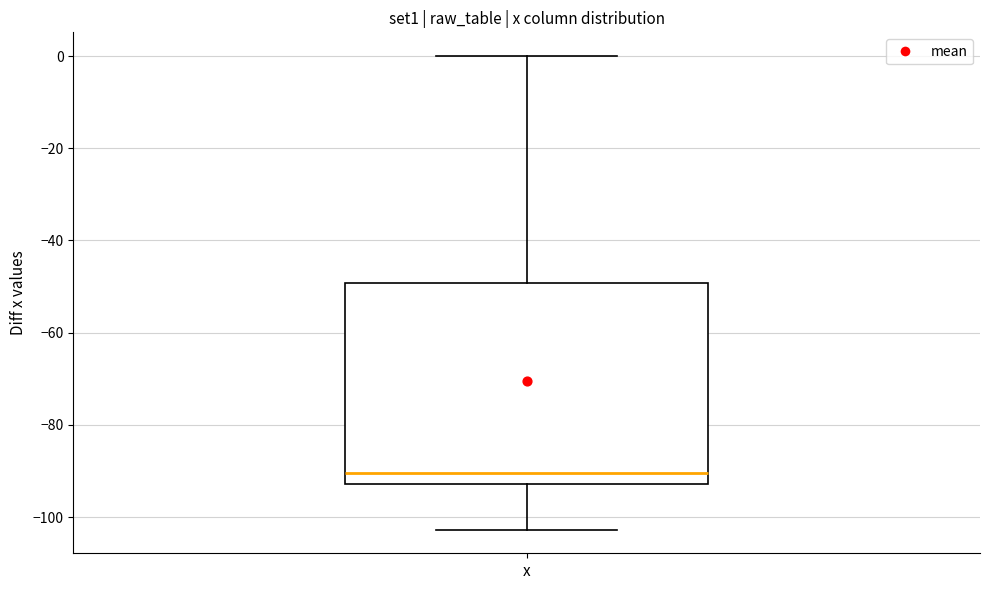

Read this box plot against the y-axis: the position of the median line, the range covered by the box, and the ends of both whiskers. The values are not printed on the chart, so give them approximately, as read against the axis.

median -90, box -92 to -50, whiskers -102 to 0